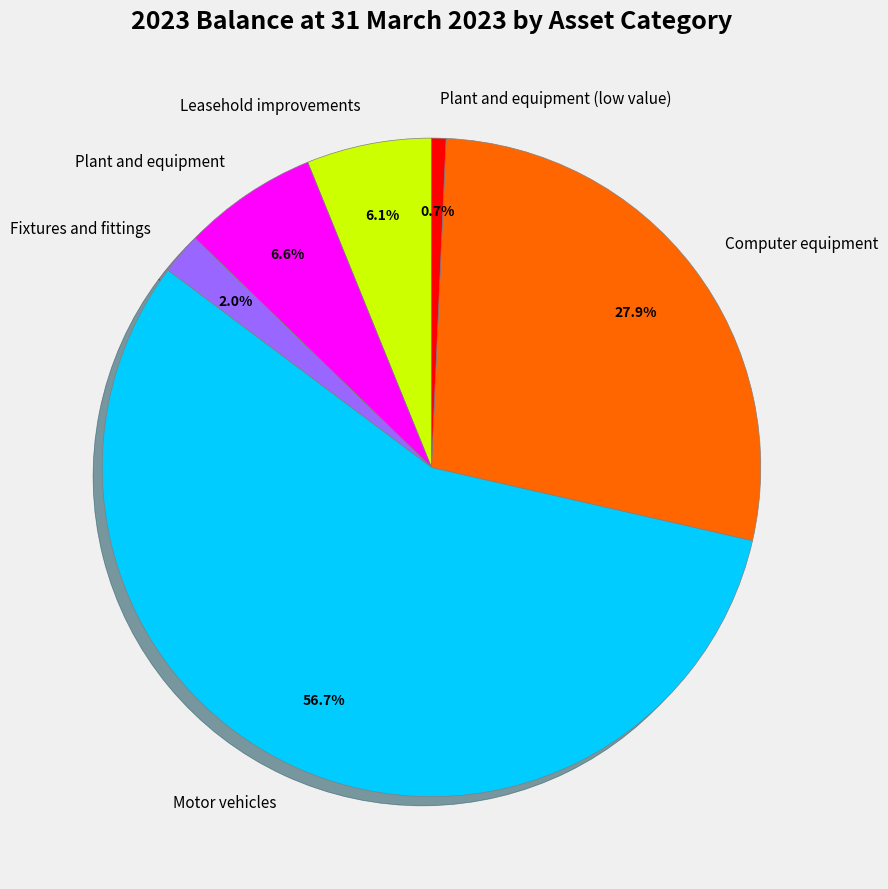

What is the smallest slice in the pie chart?

Plant and equipment (low value)